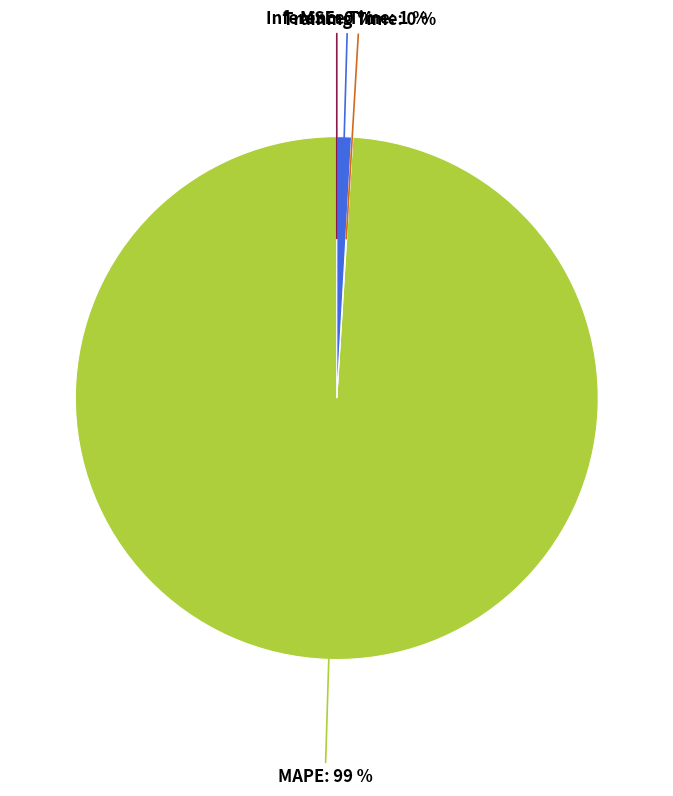

What is the largest slice in the pie chart?

MAPE